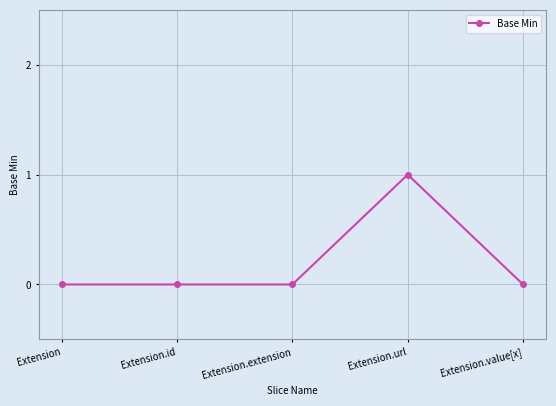

True or false: the data shows 0 at Extension.id.

True